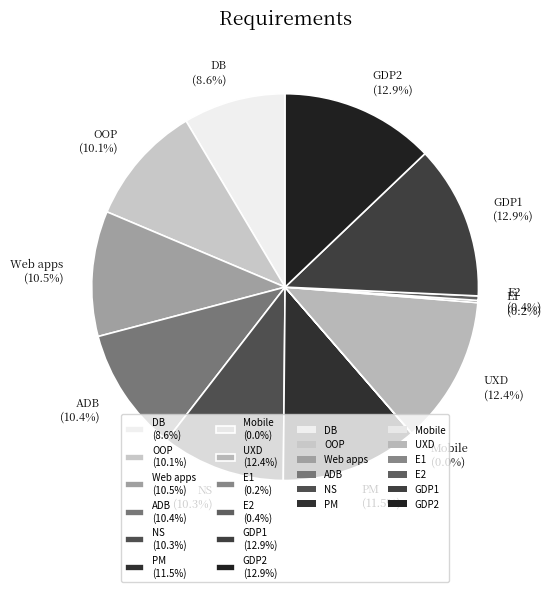

Between PM and GDP1, which is larger?

GDP1